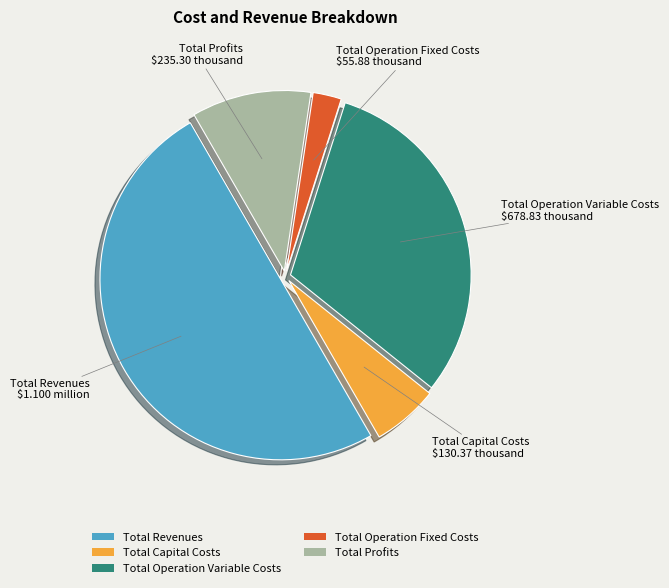

Rank the categories by value from highest to lowest.

Total Revenues, Total Operation Variable Costs, Total Profits, Total Capital Costs, Total Operation Fixed Costs